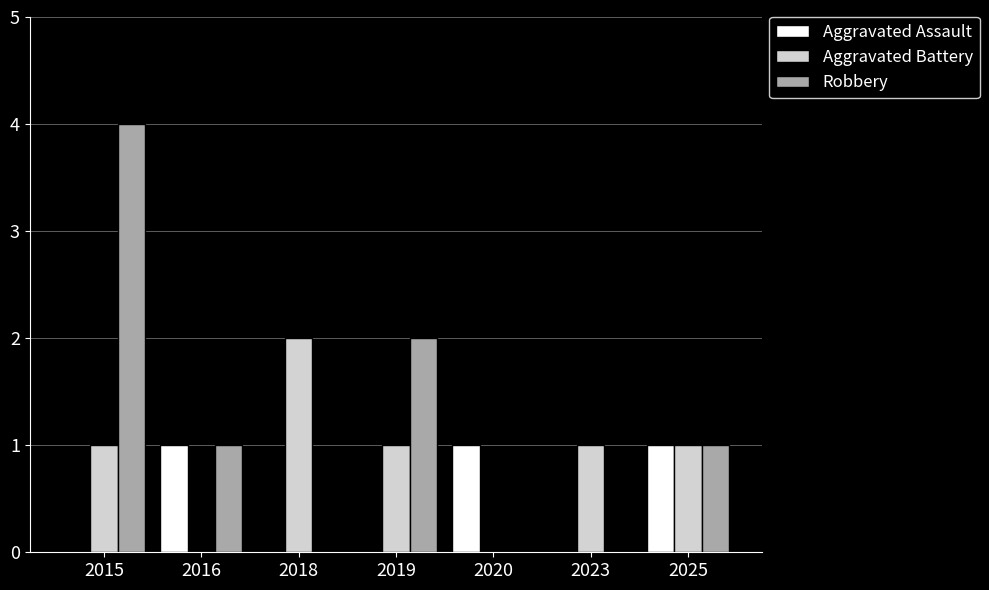

Between 2018 and 2020, which series saw the biggest shift?

Aggravated Battery